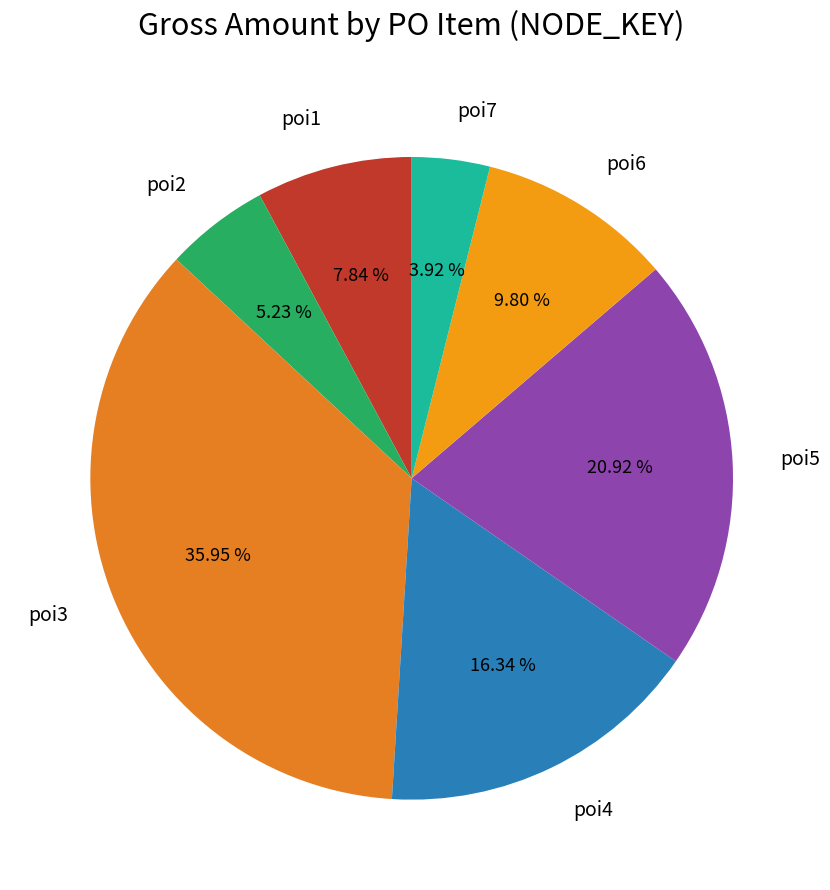

Combined, do poi6 and poi7 account for over 50%?

No